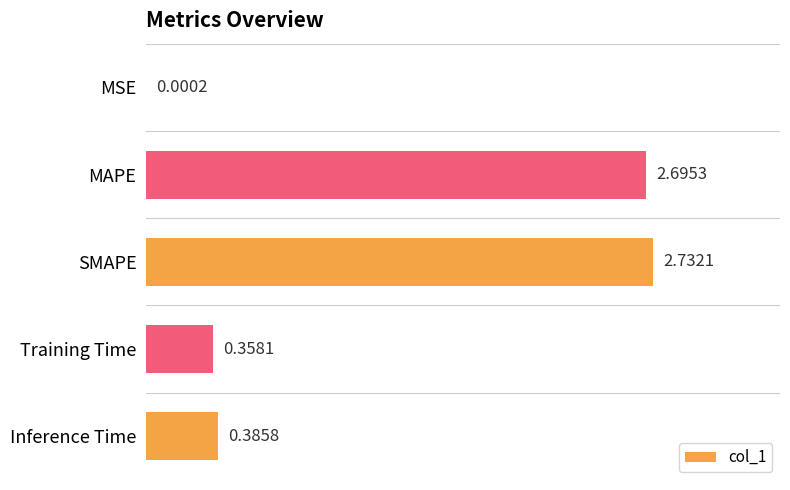

What is the sum of all values?

6.2